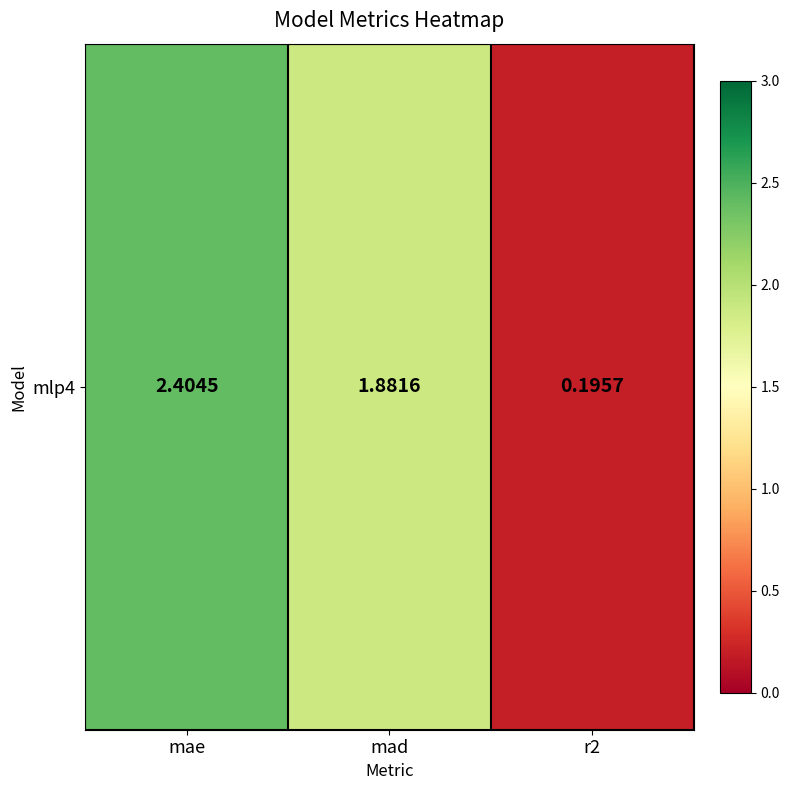

Which category has the lowest value across all series?

r2